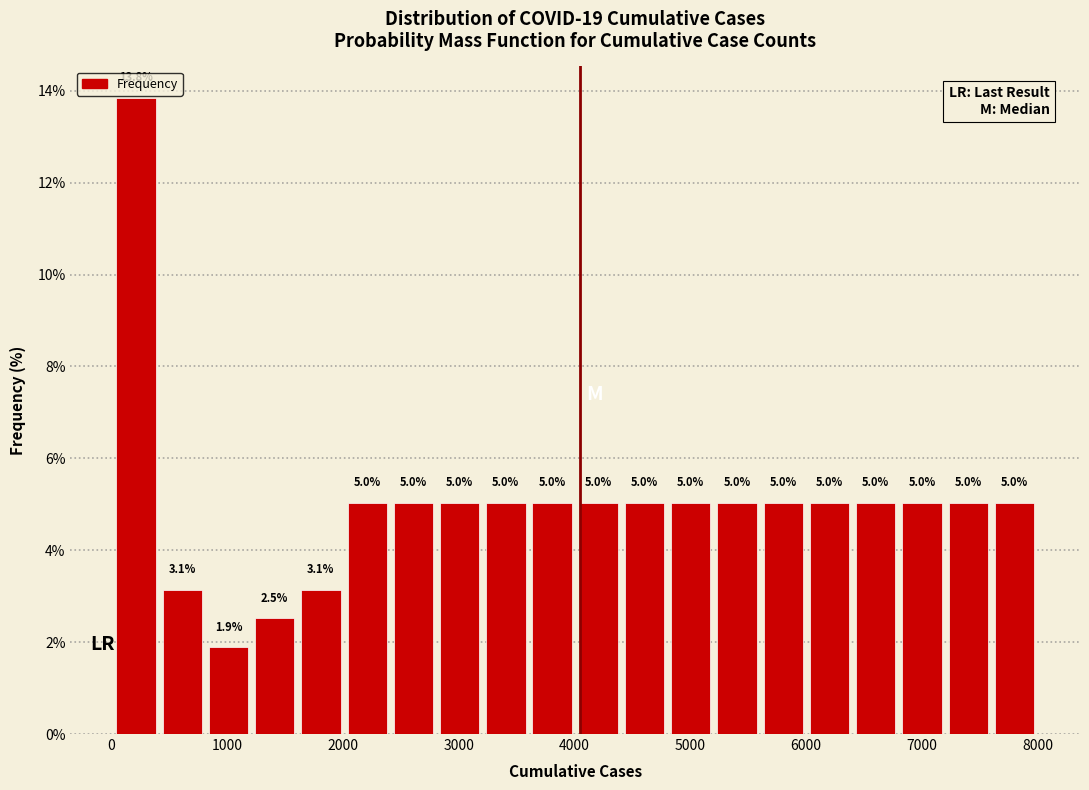

Around what value on the x-axis is the tallest bar? Give the approximate position of its centre, as read against the axis.

200